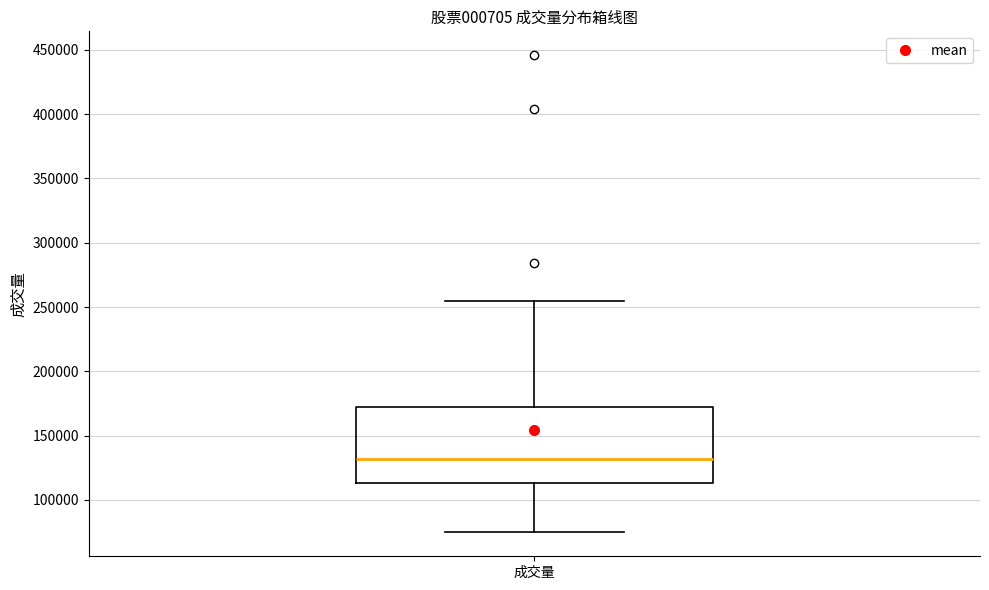

Read this box plot against the y-axis: the position of the median line, the range covered by the box, and the ends of both whiskers. The values are not printed on the chart, so give them approximately, as read against the axis.

median 130000, box 115000 to 175000, whiskers 75000 to 255000